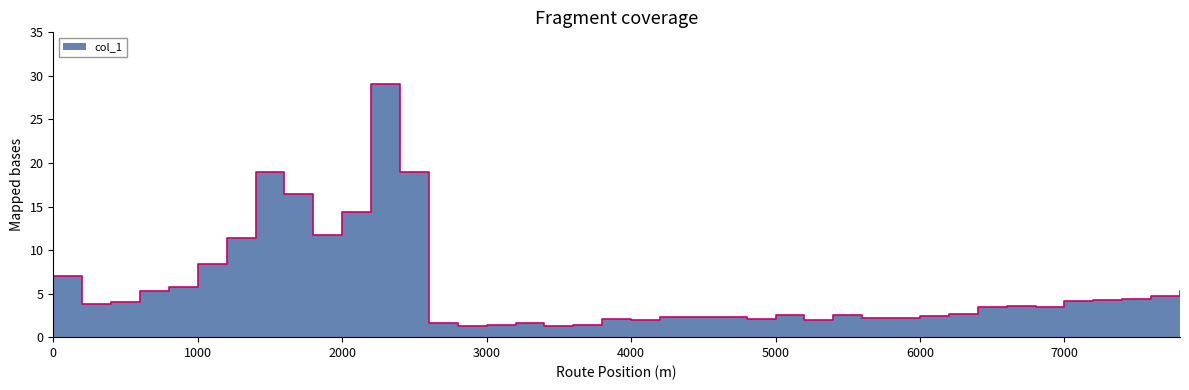

At which category does the chart reach its peak across all series?

2200